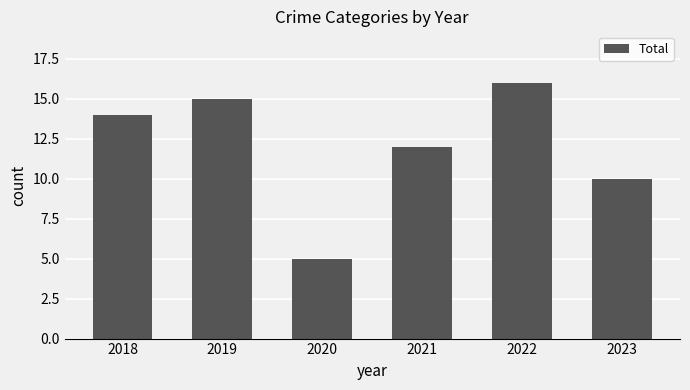

How many categories are shown in the chart?

6